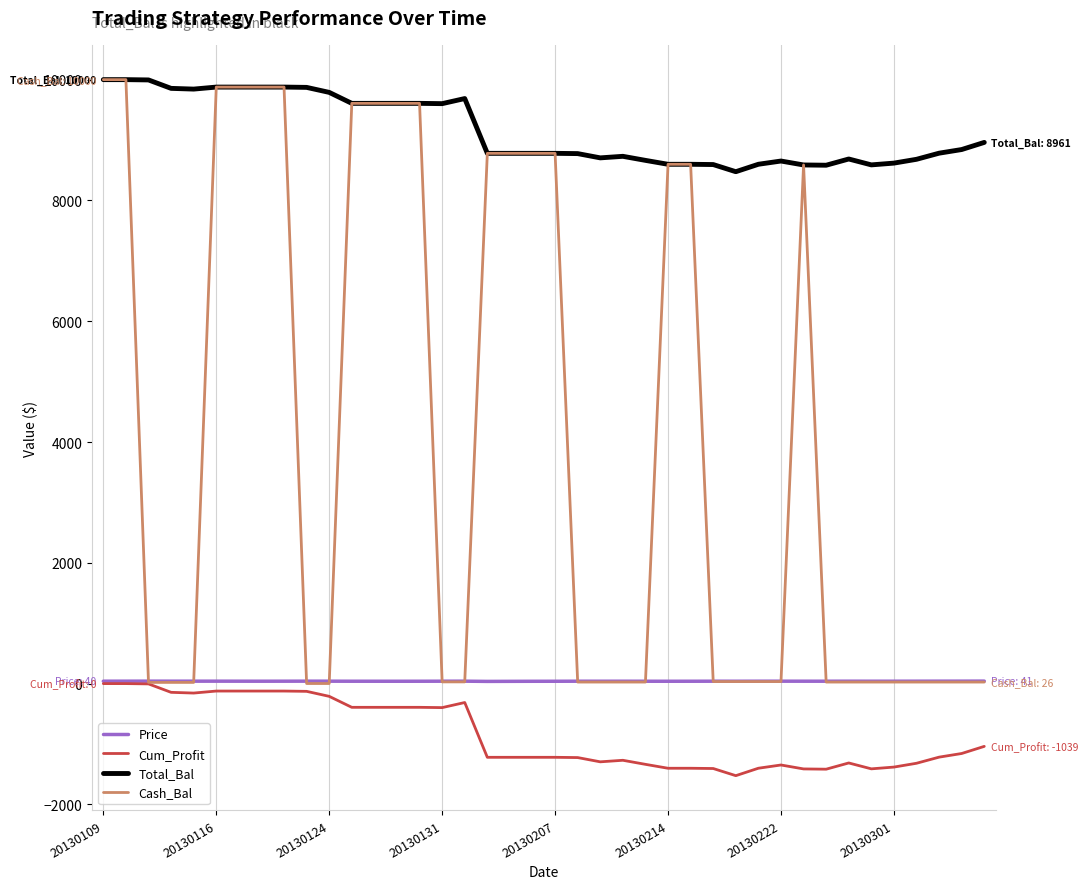

What is the maximum value for Total_Bal?

10000.0